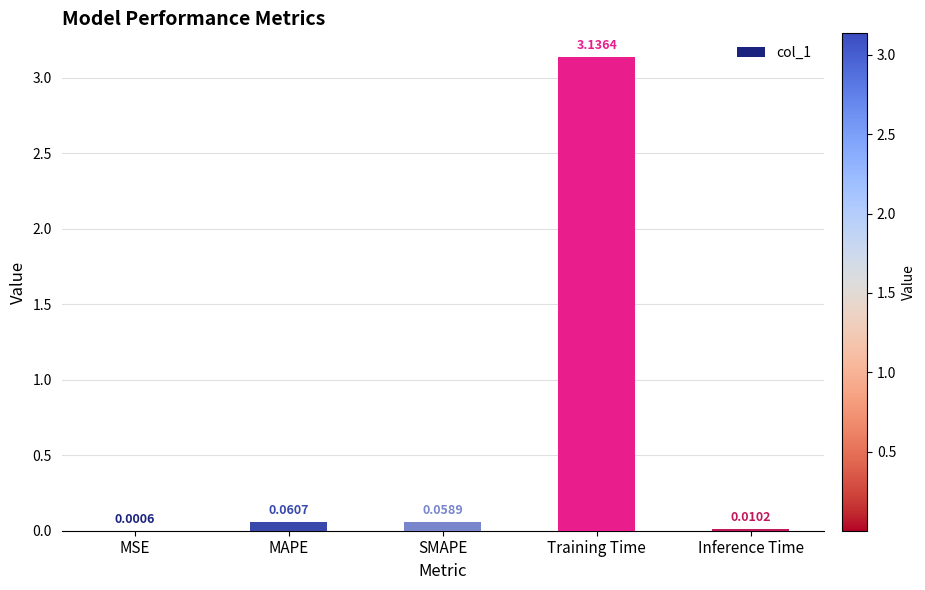

Which label corresponds to the largest value in the chart?

Training Time